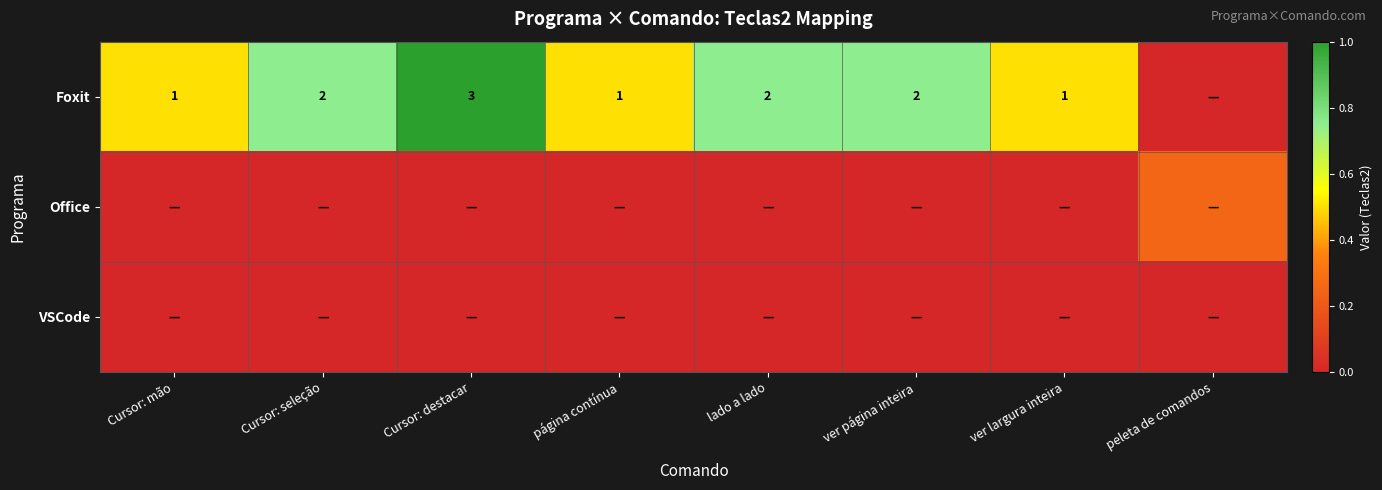

Which category has the highest value across all series?

Cursor: destacar